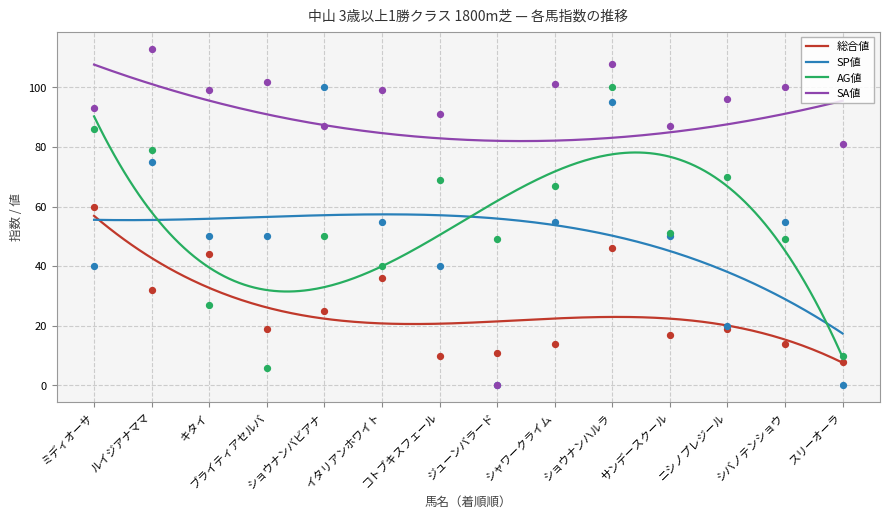

Which series has the largest total across all categories?

SA値